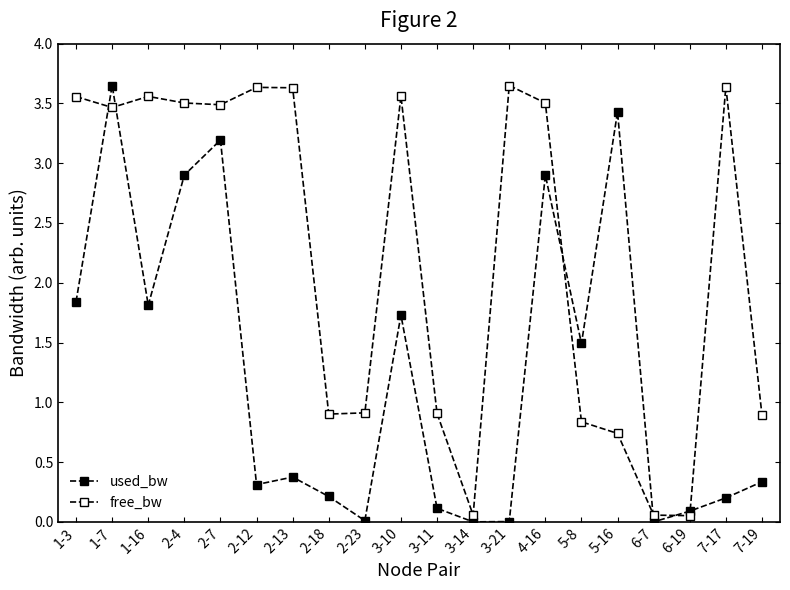

Count the number of data series in this chart.

2